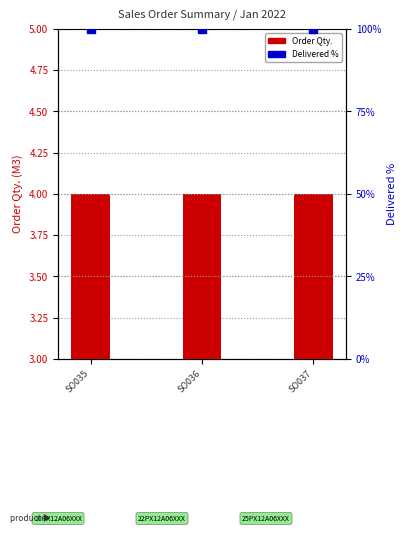

The Order Qty. series shows 4 at SO036. True or false?

True